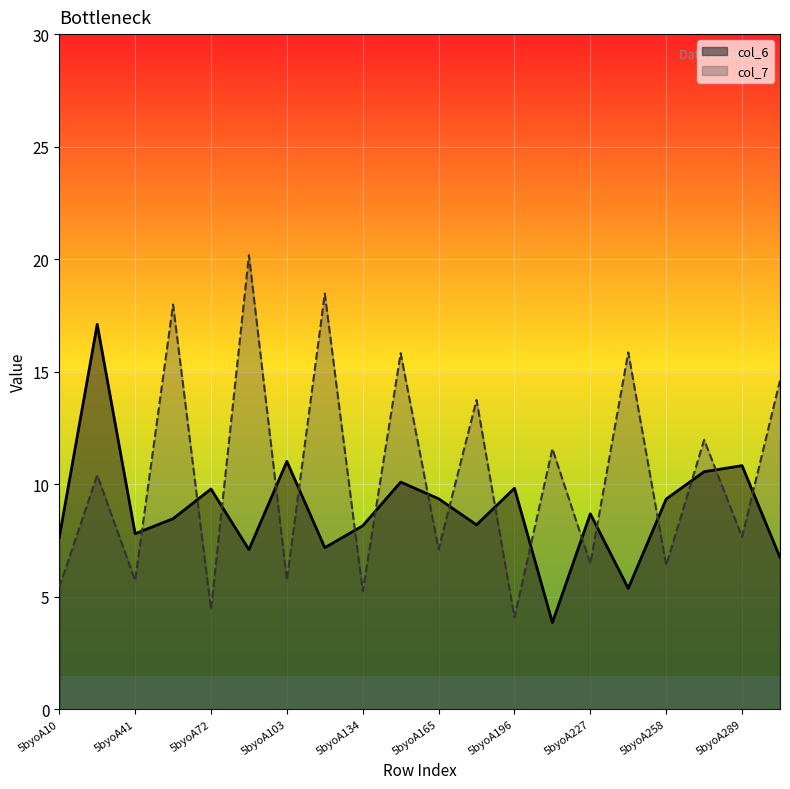

True or false: col_6 and col_7 cross at least once.

True